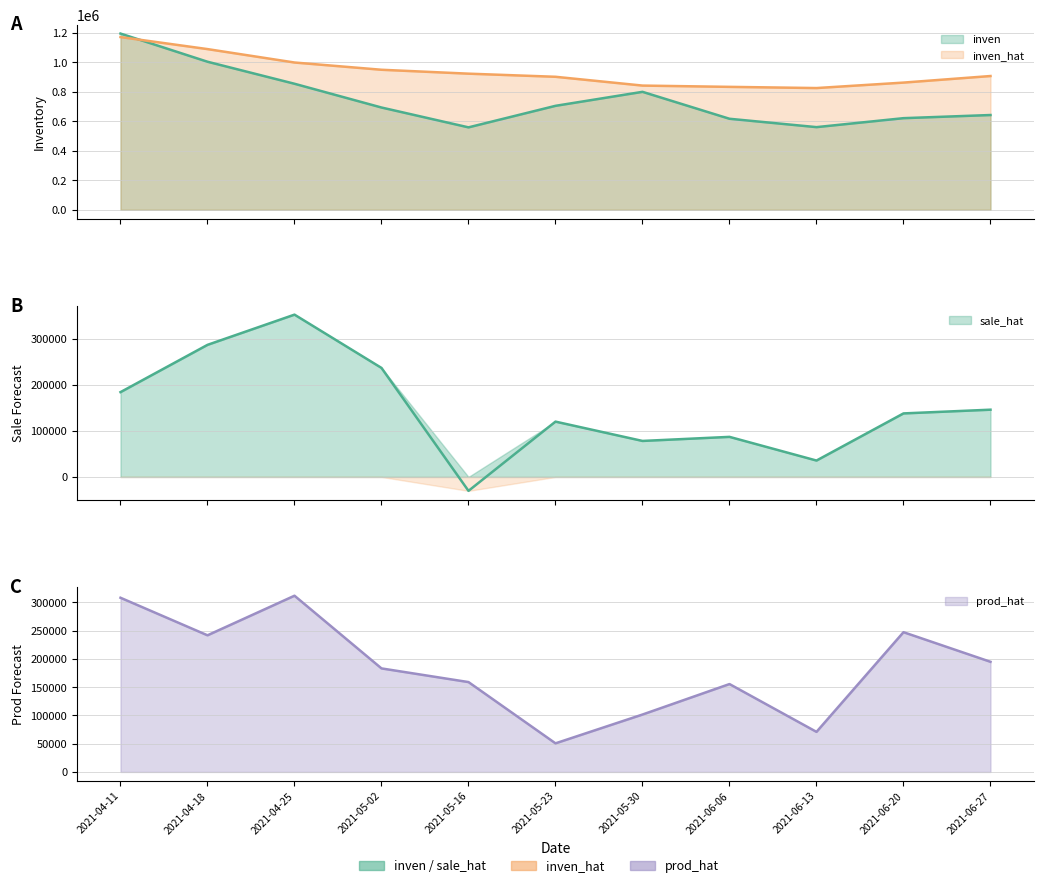

What is the difference between the highest and lowest values at 2021-06-20?

723228.0